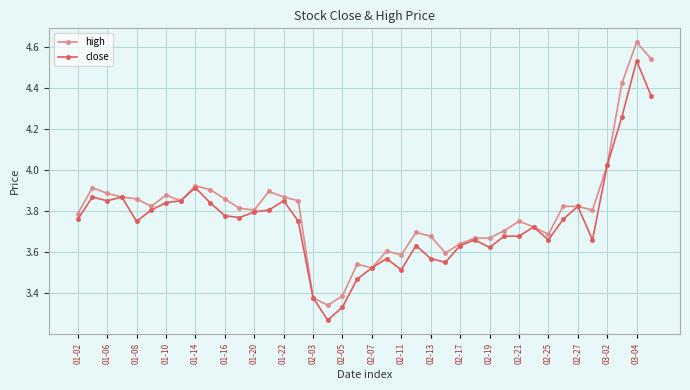

At how many categories does at least one series exceed 3?

40